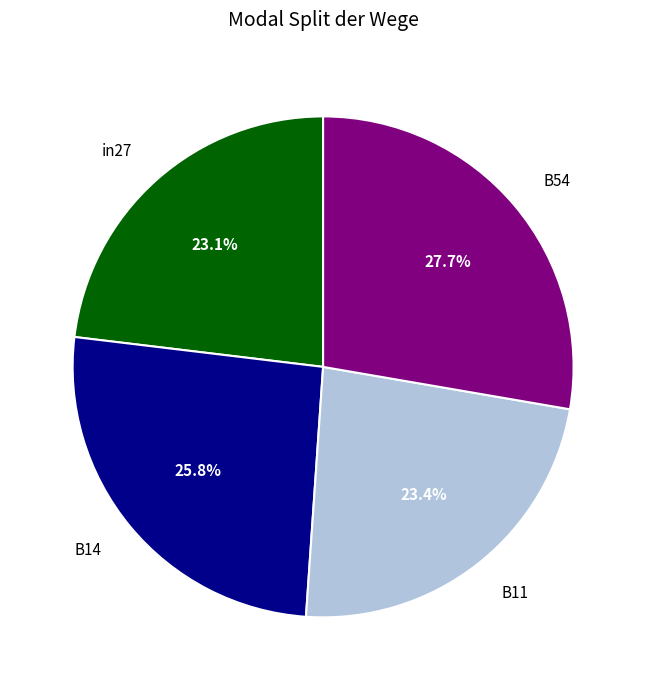

How many segments does this pie chart have?

4